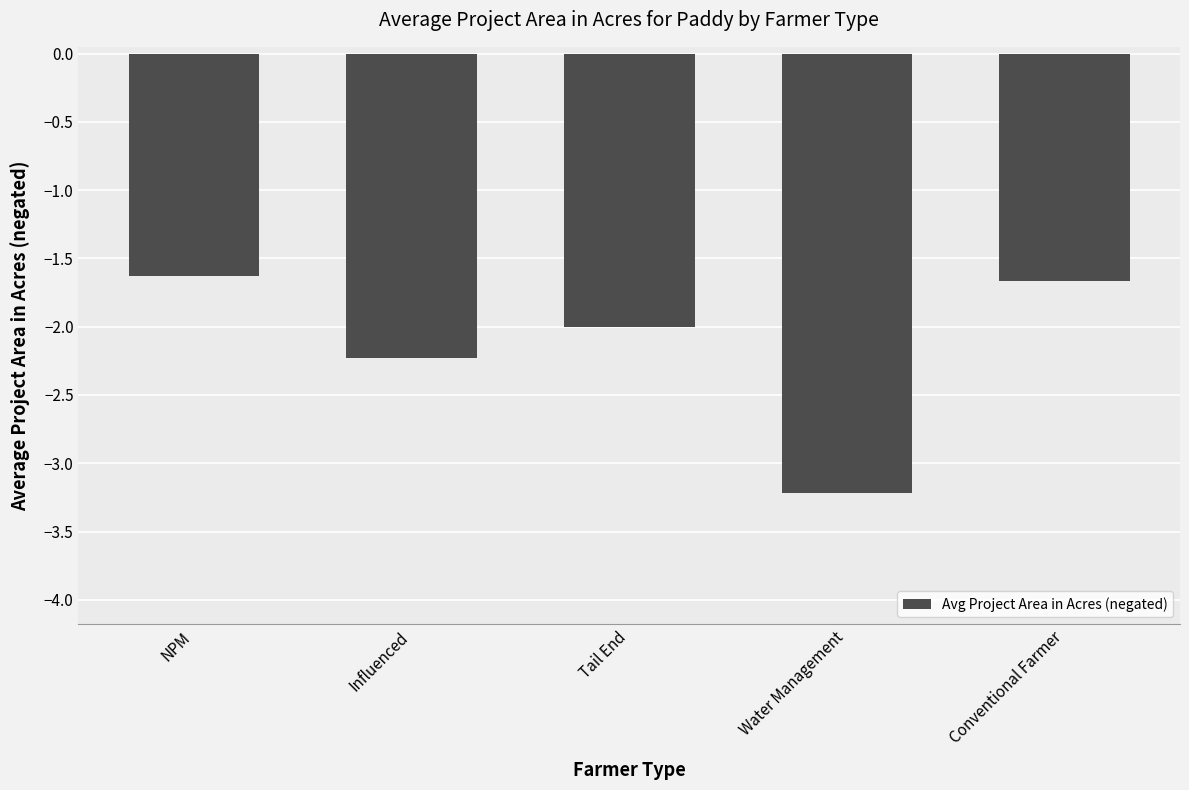

Does the chart contain any negative values?

Yes